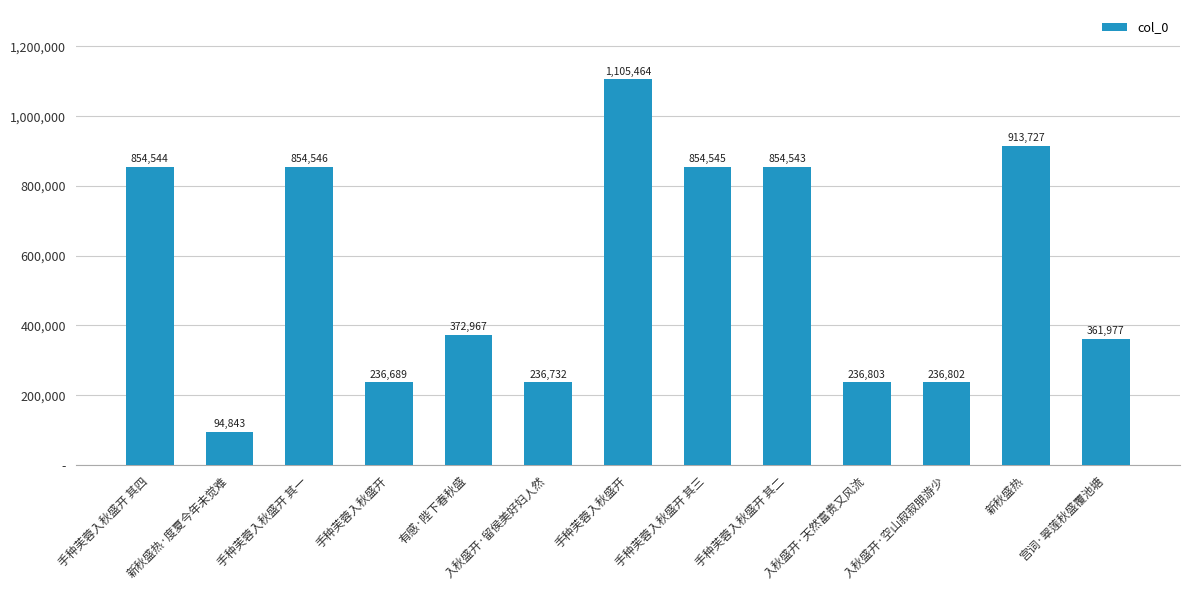

Which label corresponds to the smallest value in the chart?

新秋盛热·度夏今年未觉难